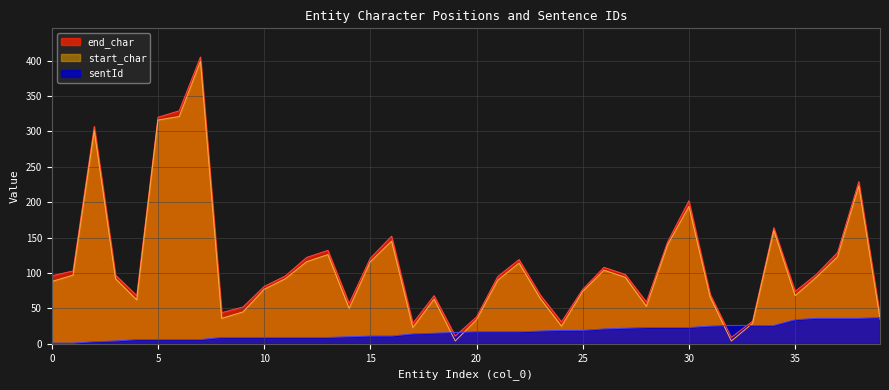

What is the approximate value of end_char at 33, to the nearest 5?

30